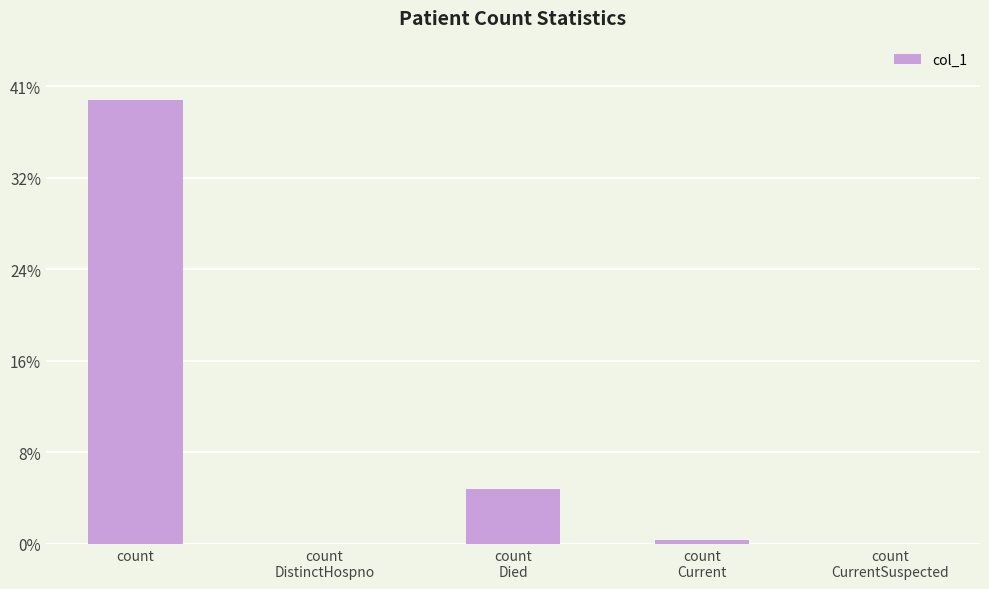

Are the bars horizontal?

No